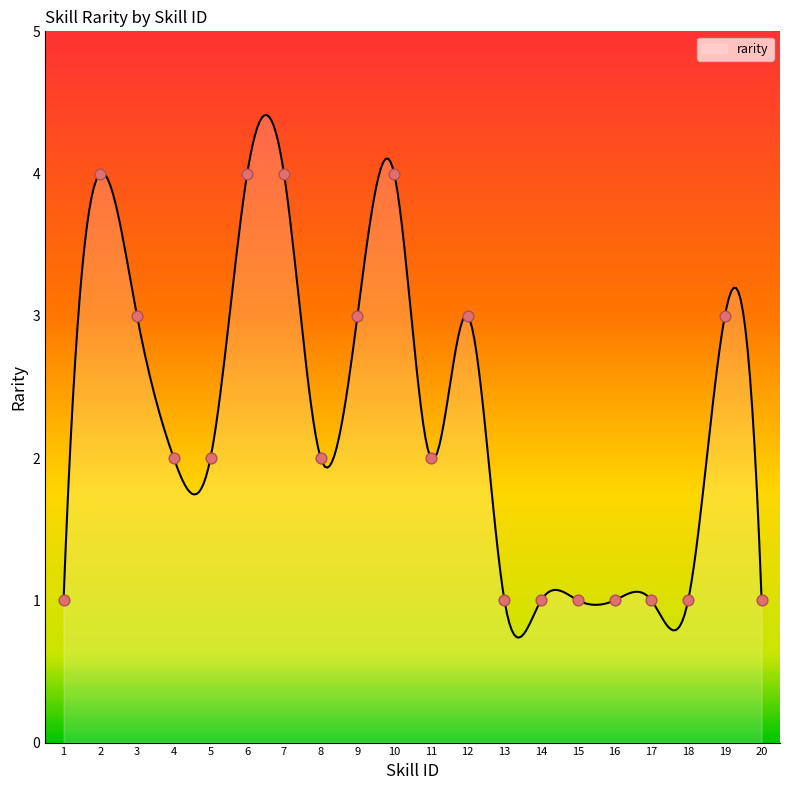

What is the change in value from 6 to 15?

-3